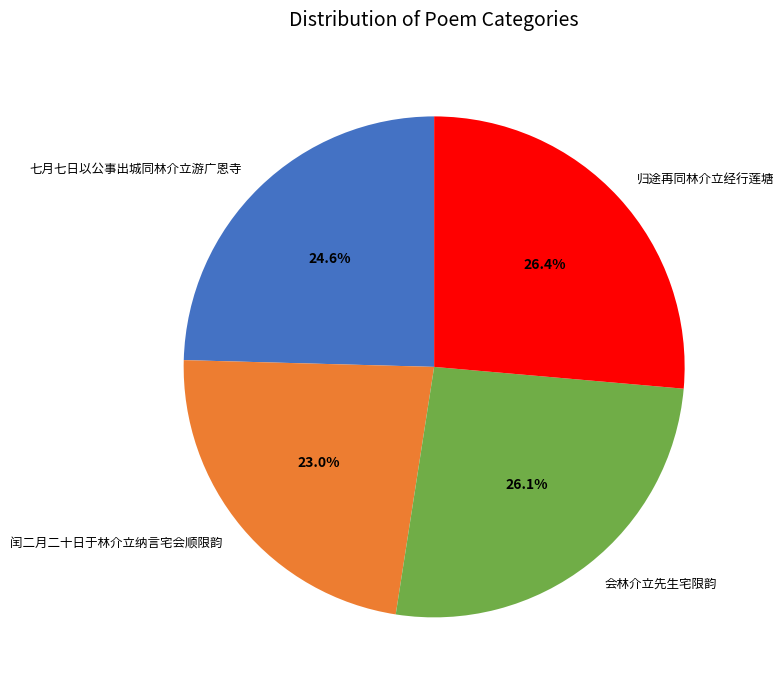

Does 会林介立先生宅限韵 account for over 50% of the chart?

No